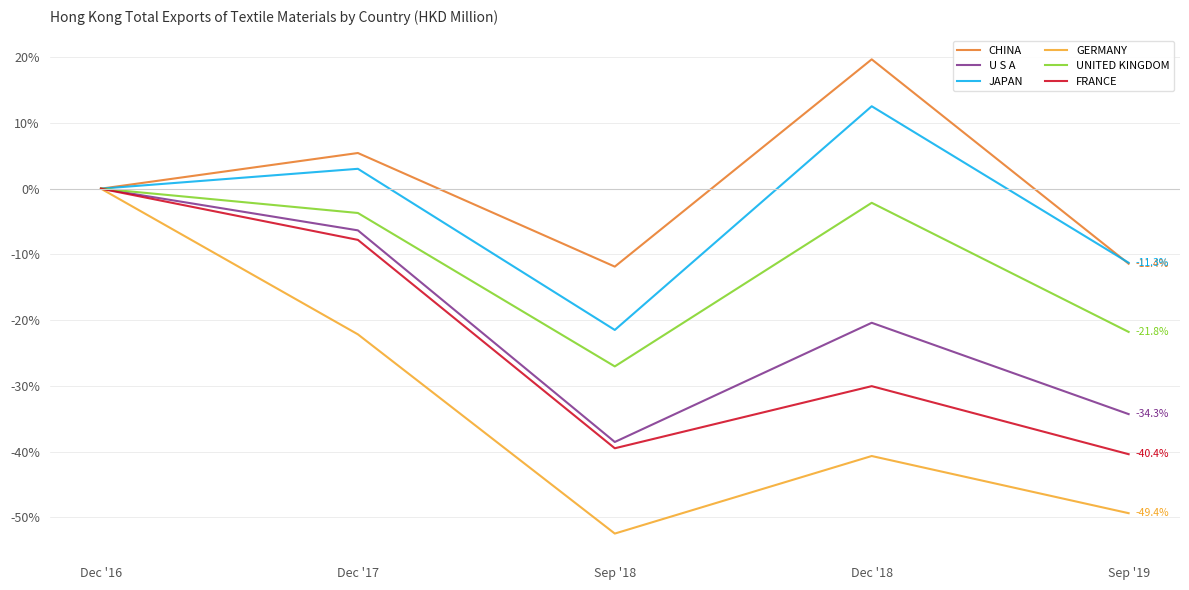

Is it true that UNITED KINGDOM equals 0.0 at Dec '16?

True